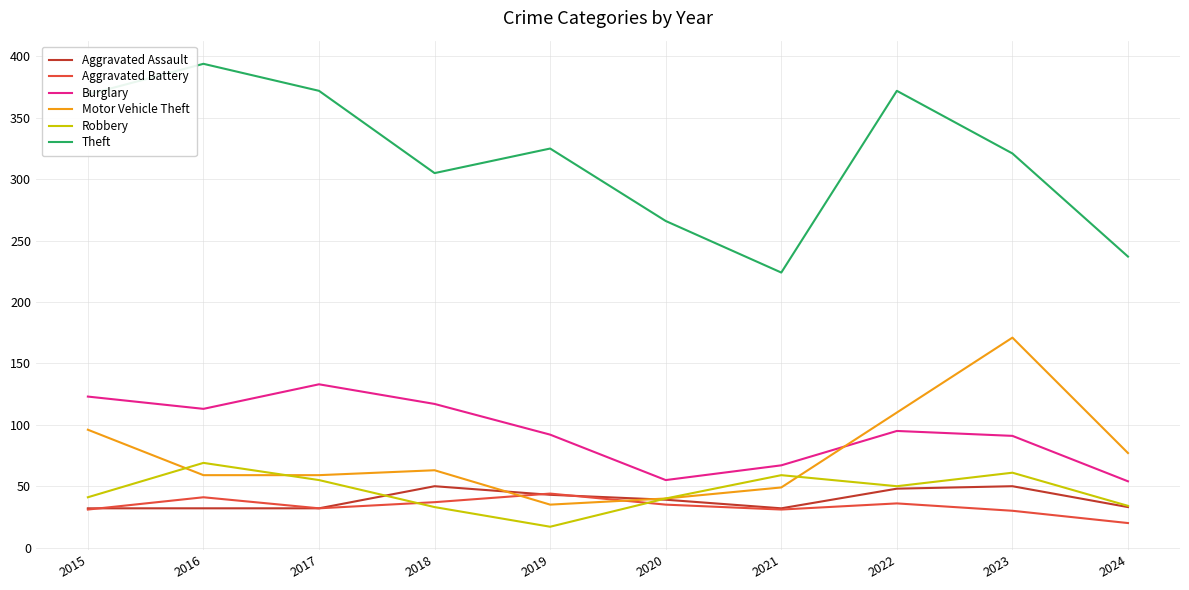

Which series has the largest range (max minus min)?

Theft